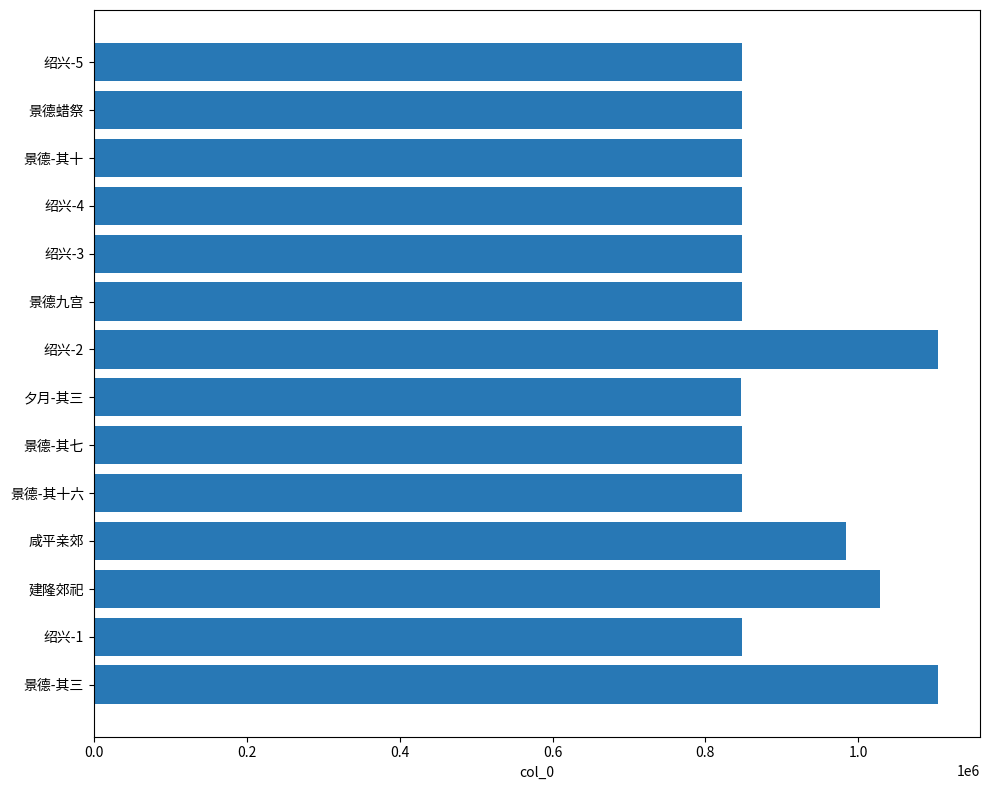

What is the greatest value displayed?

1104004